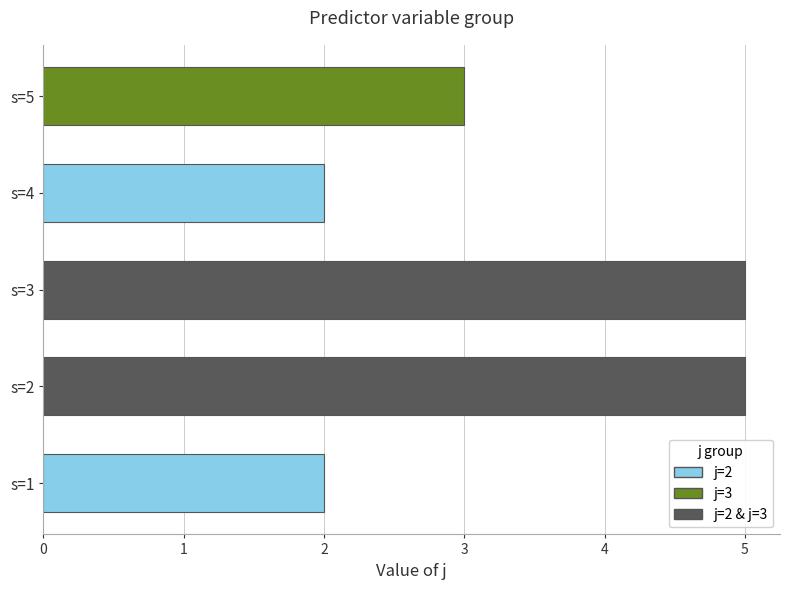

Reading bottom to top, what are all the values shown in this chart?

2	5	5	2	3